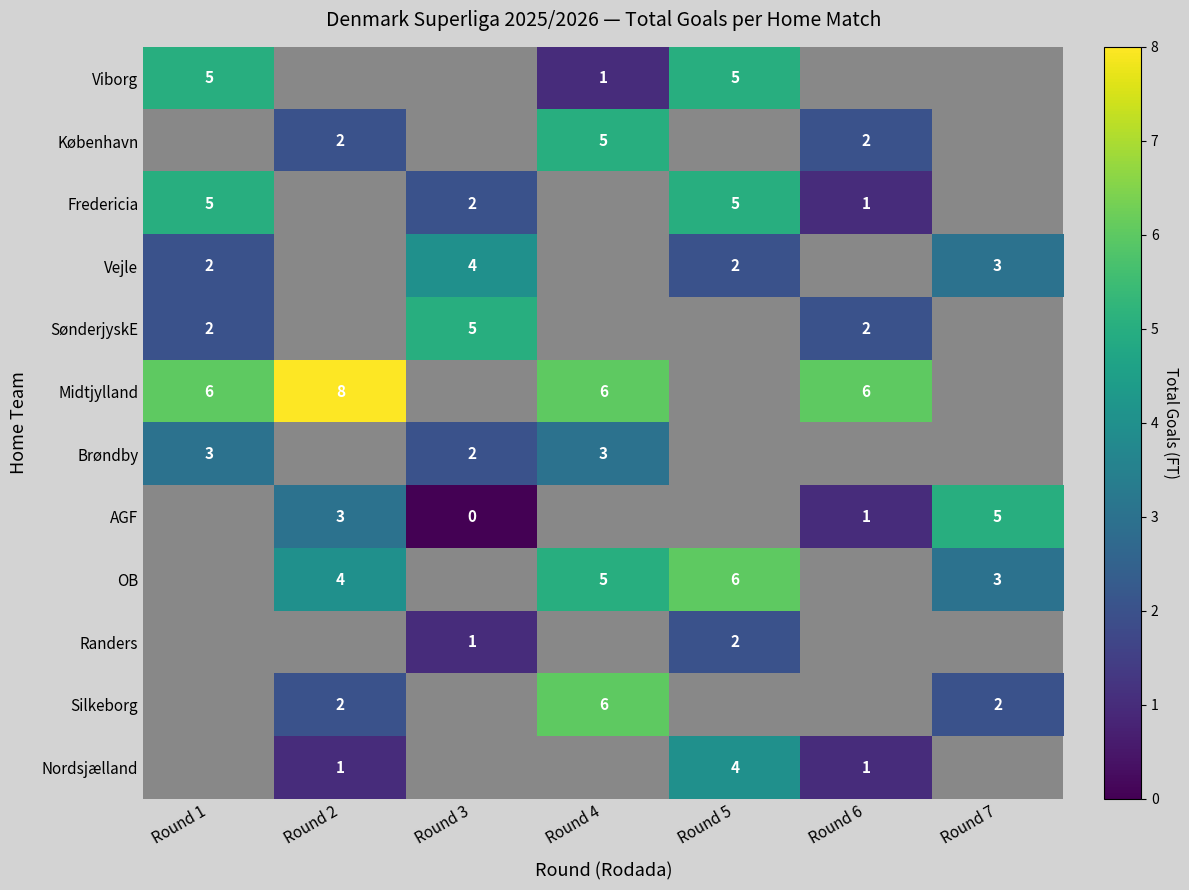

Between Round 7 and Round 5, which is larger?

Round 5